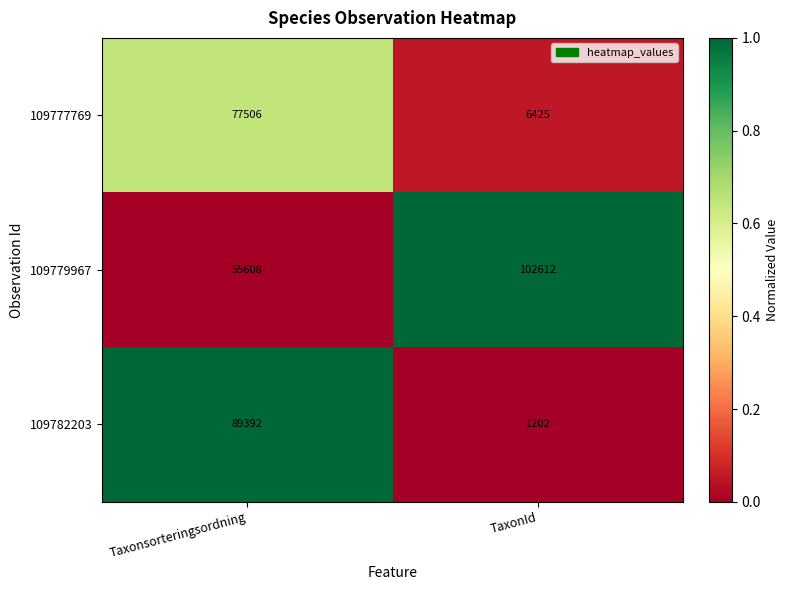

Between Taxonsorteringsordning and TaxonId, which series saw the biggest shift?

109782203